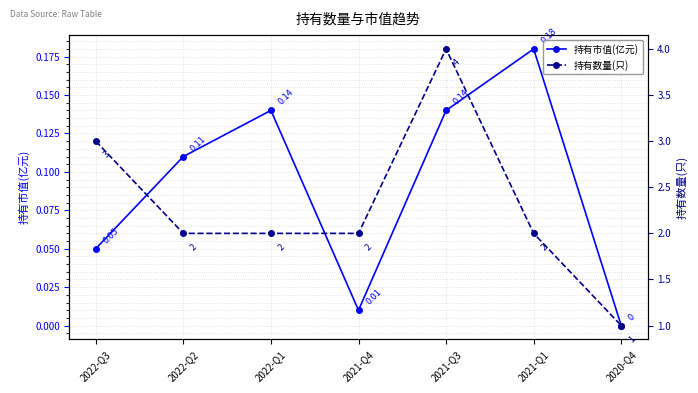

True or false: 持有市值(亿元) and 持有数量(只) intersect in this chart.

False